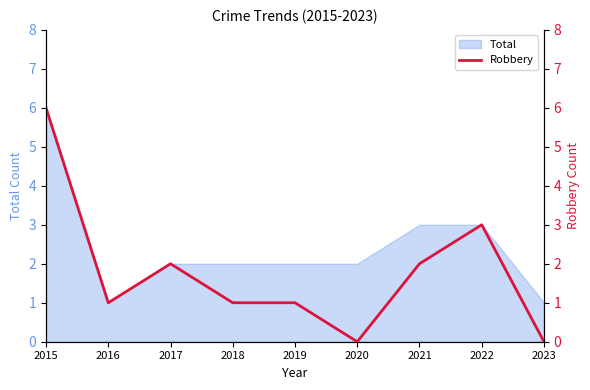

Does the chart have visible grid lines?

No